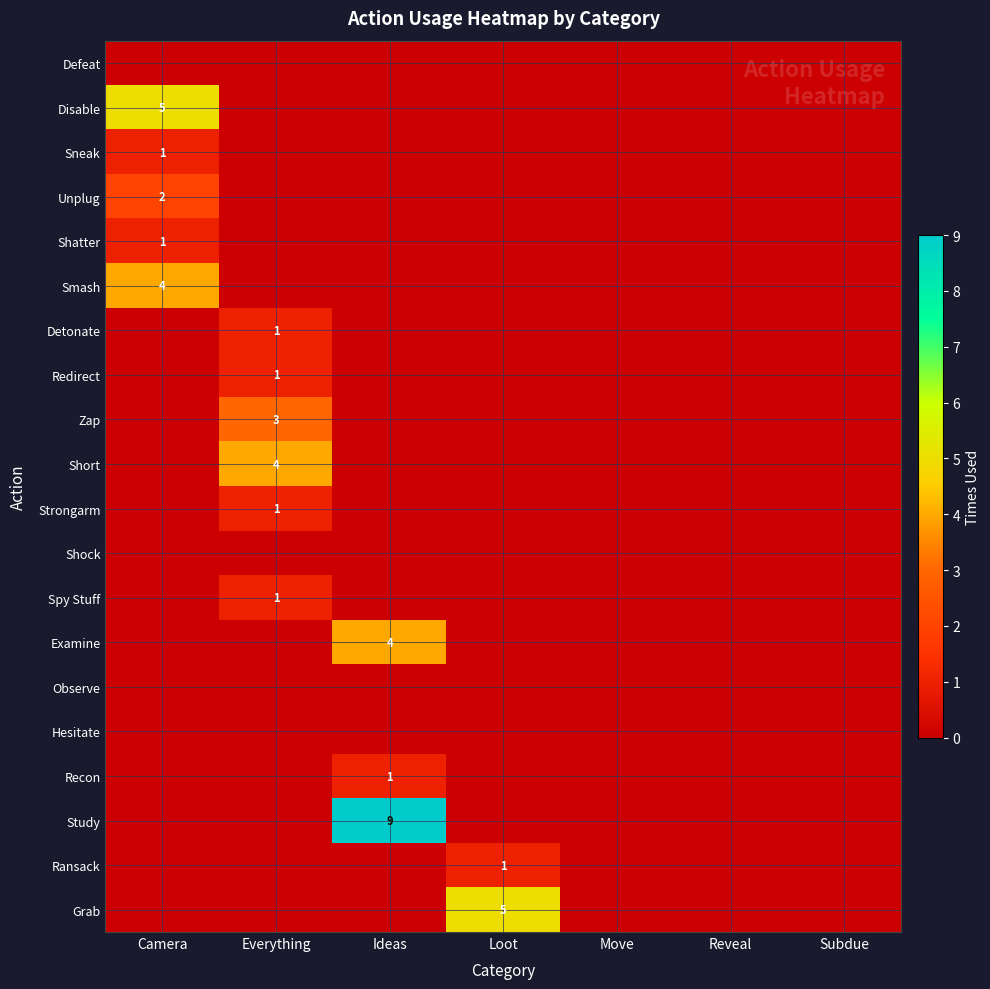

Is the value of Study at Ideas greater than the value of Strongarm at Ideas?

Yes